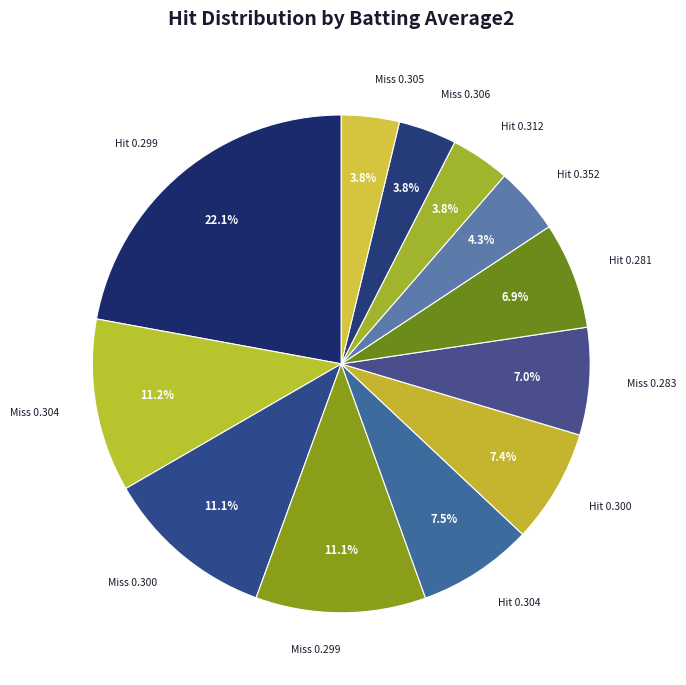

What portion of the pie excludes Hit 0.281?

93.1%